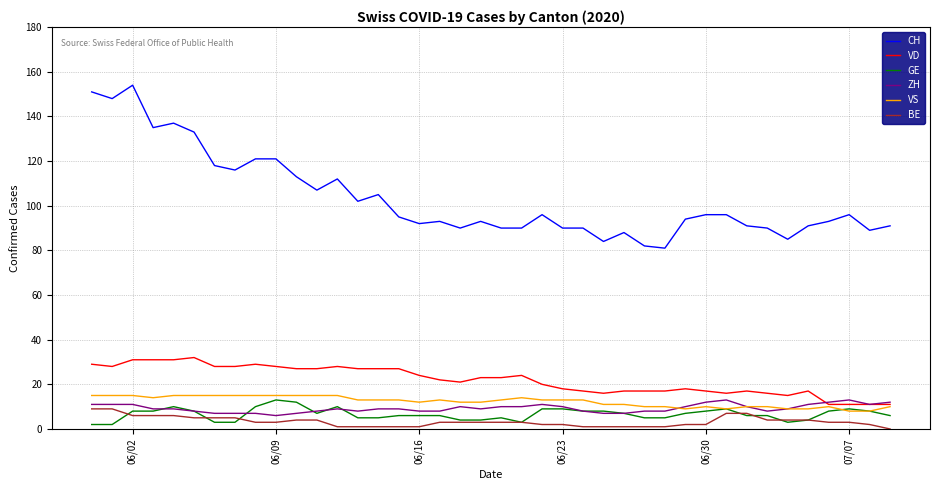

What are all the series names shown in the legend?

CH, VD, GE, ZH, VS, BE